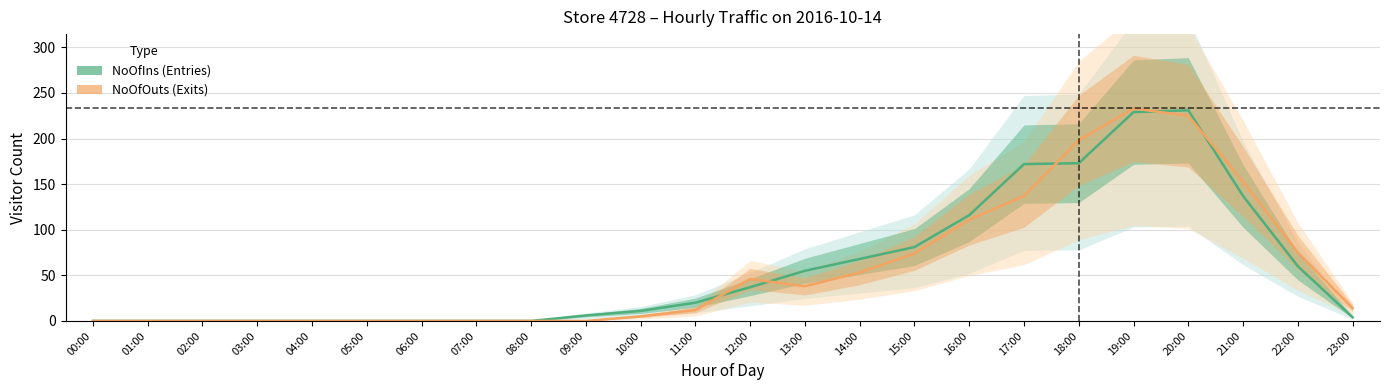

What is the greatest value displayed?

233